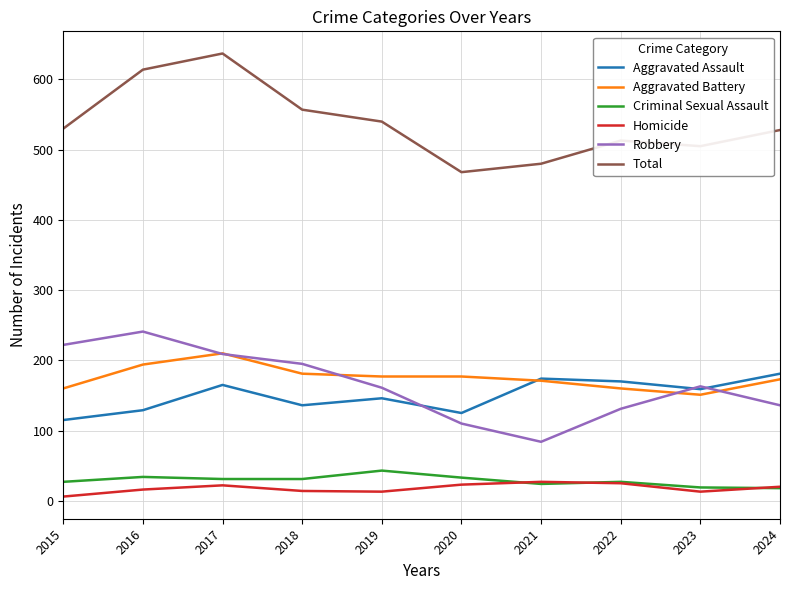

After their last crossing, which series has the higher values: Robbery or Aggravated Battery?

Aggravated Battery